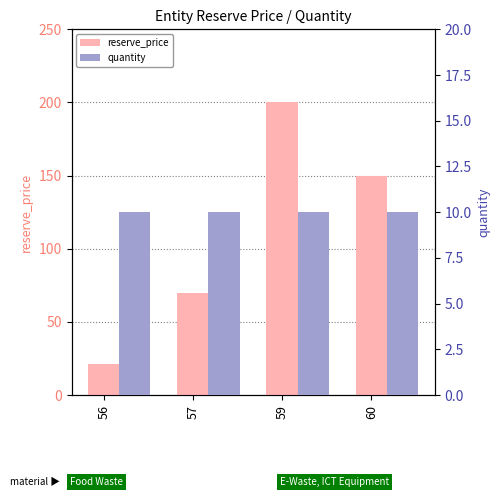

What are all the series names shown in the legend?

reserve_price, quantity